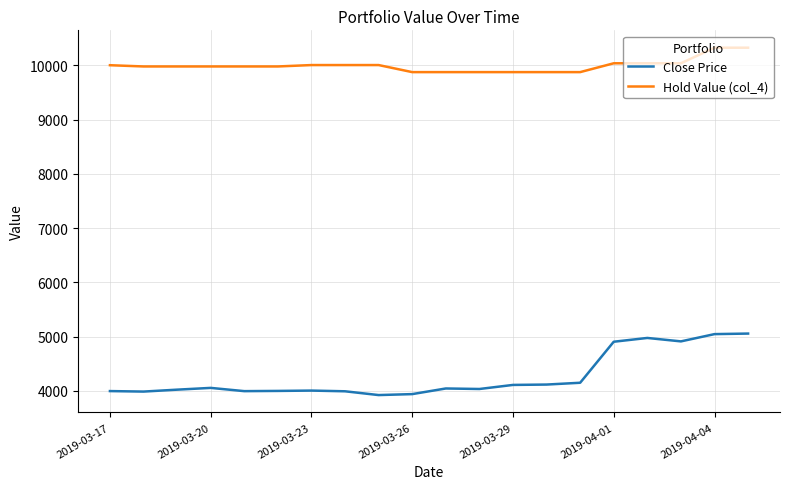

Which series has the largest range (max minus min)?

Close Price